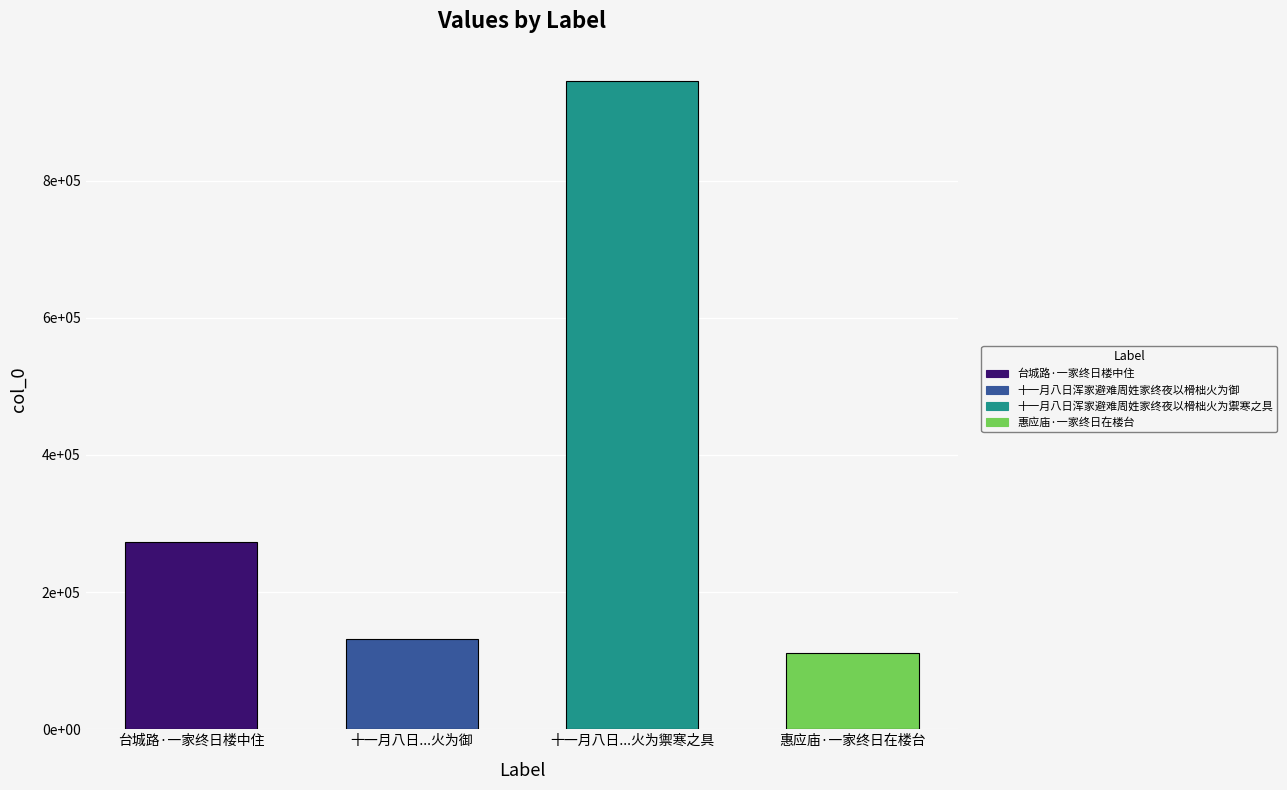

Are the bars horizontal?

No